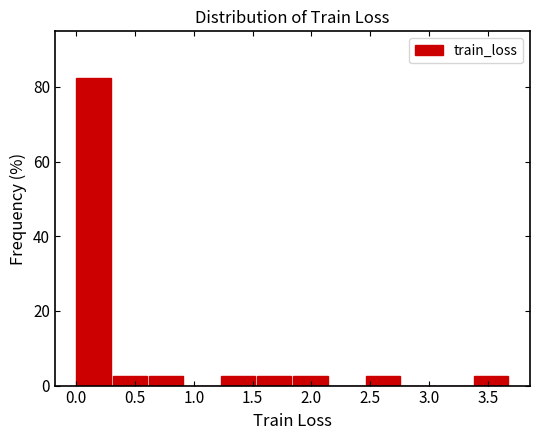

Which range on the x-axis has the tallest bar?

0.00 to 0.30